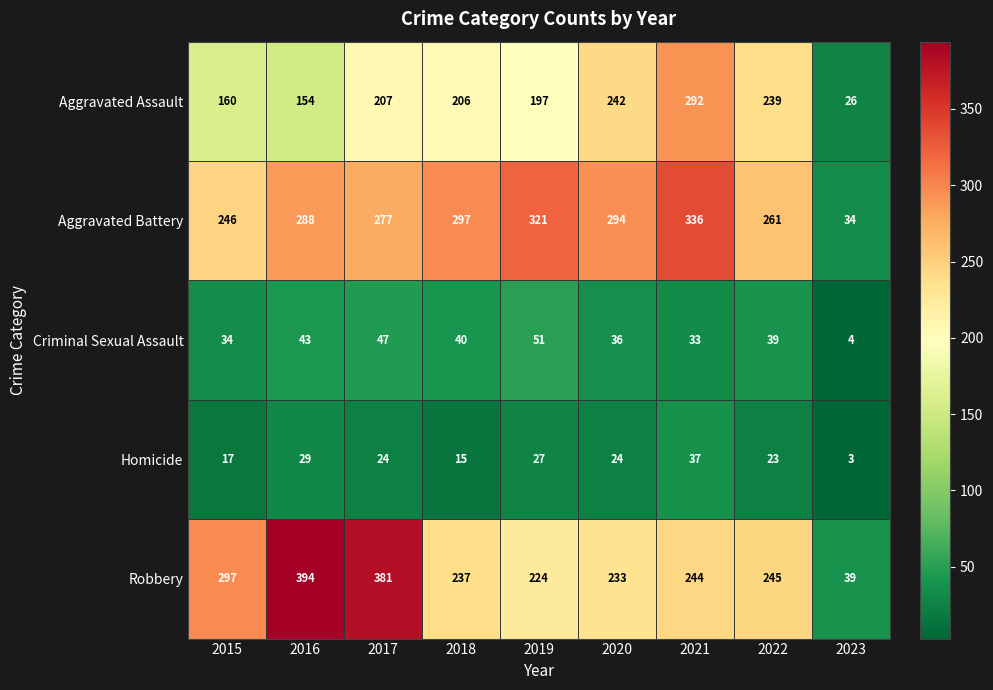

Which category has the lowest value across all series?

2023